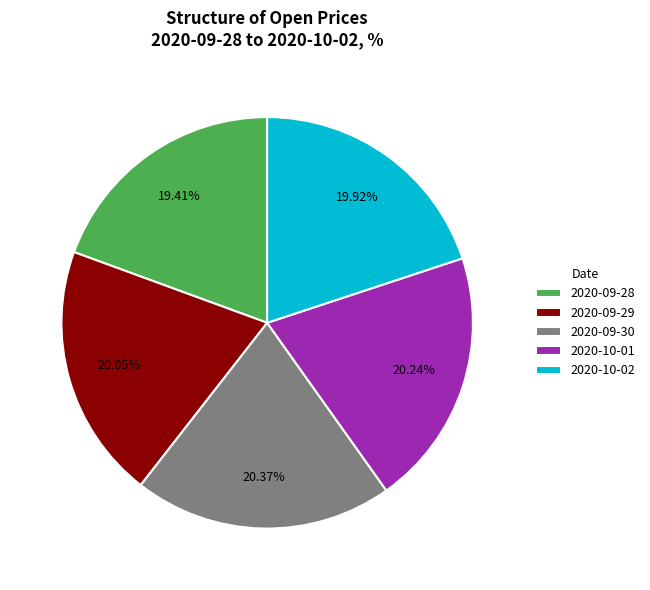

What percentage is NOT represented by 2020-10-02?

80.1%